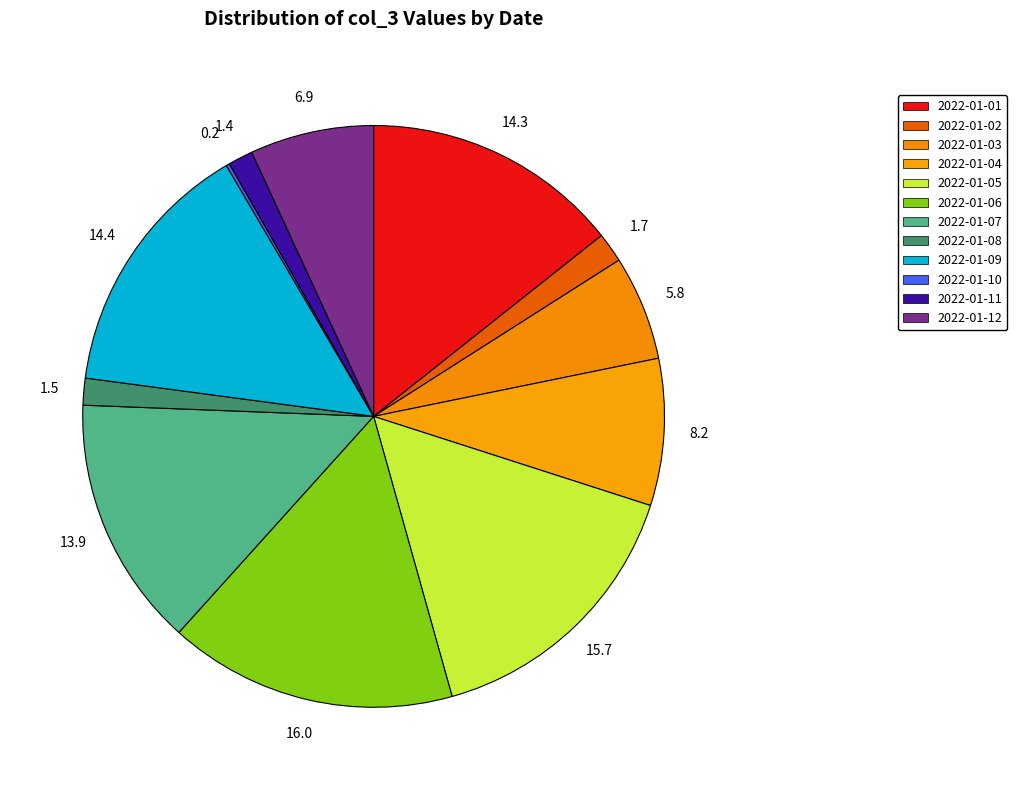

Is 2022-01-11 the majority of the pie?

No